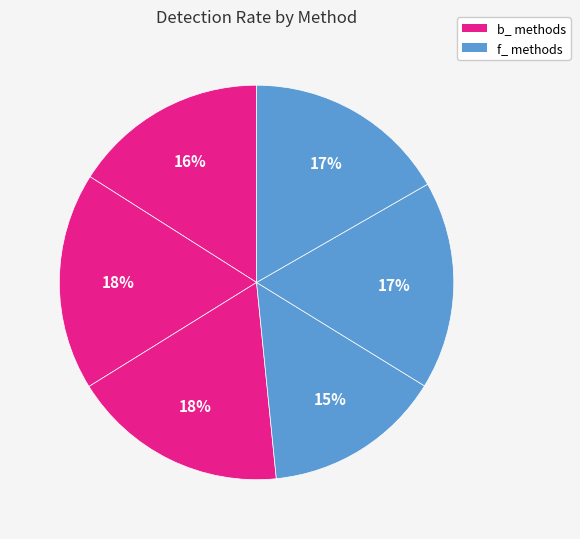

To the nearest percent, what is the average slice percentage?

17%